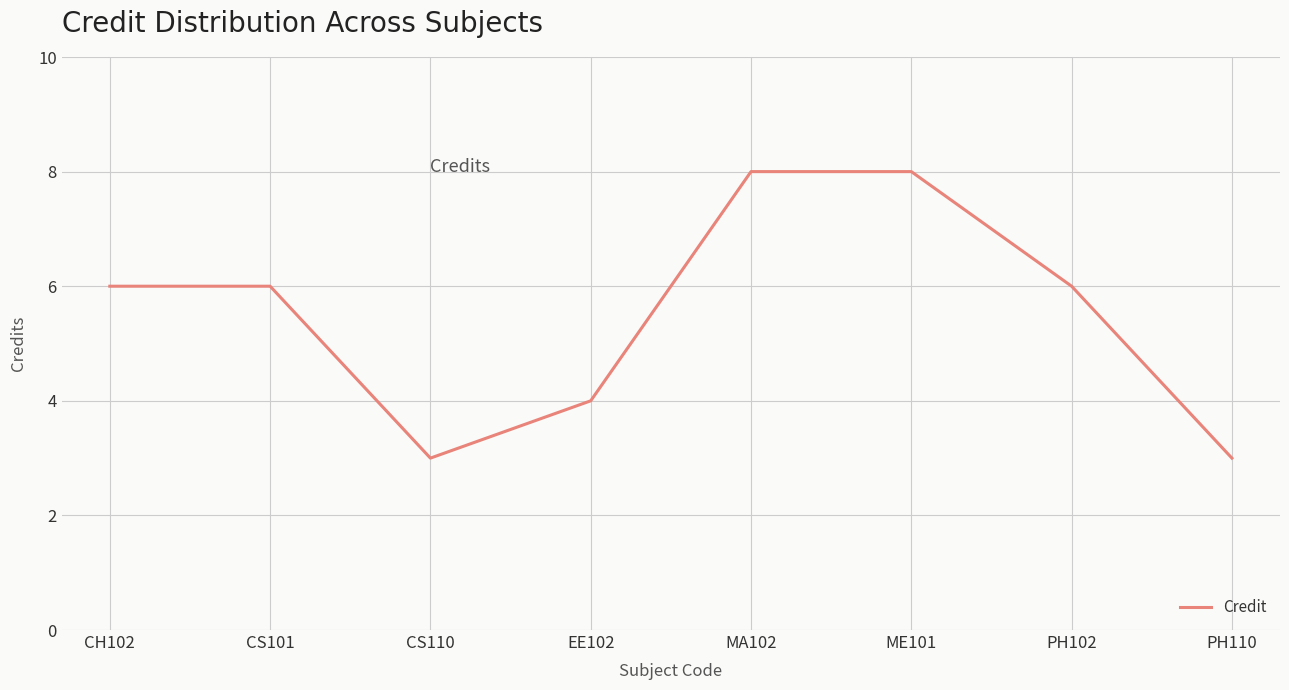

What is the greatest value displayed?

8